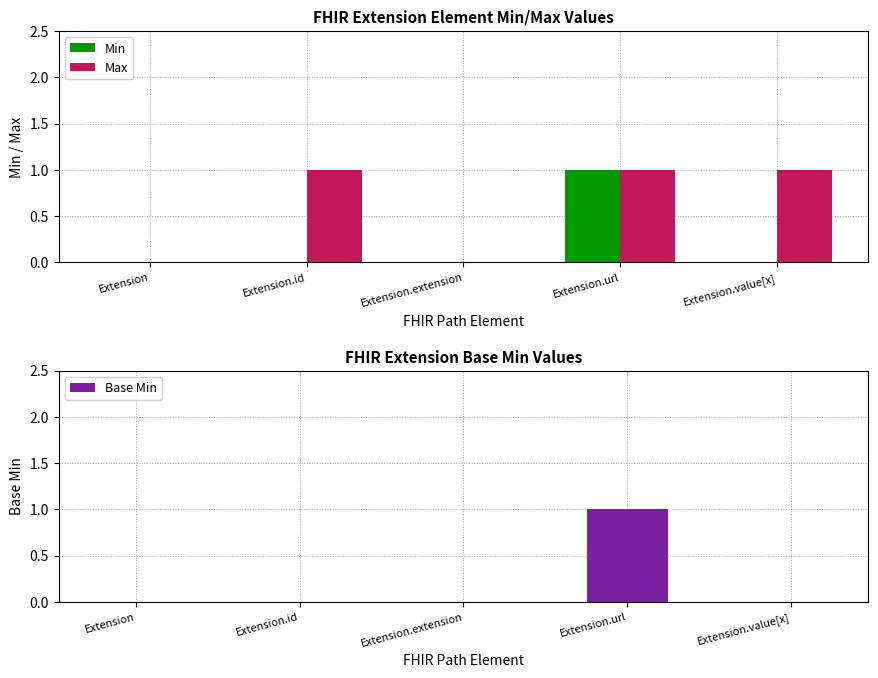

How many data points does each series have?

5